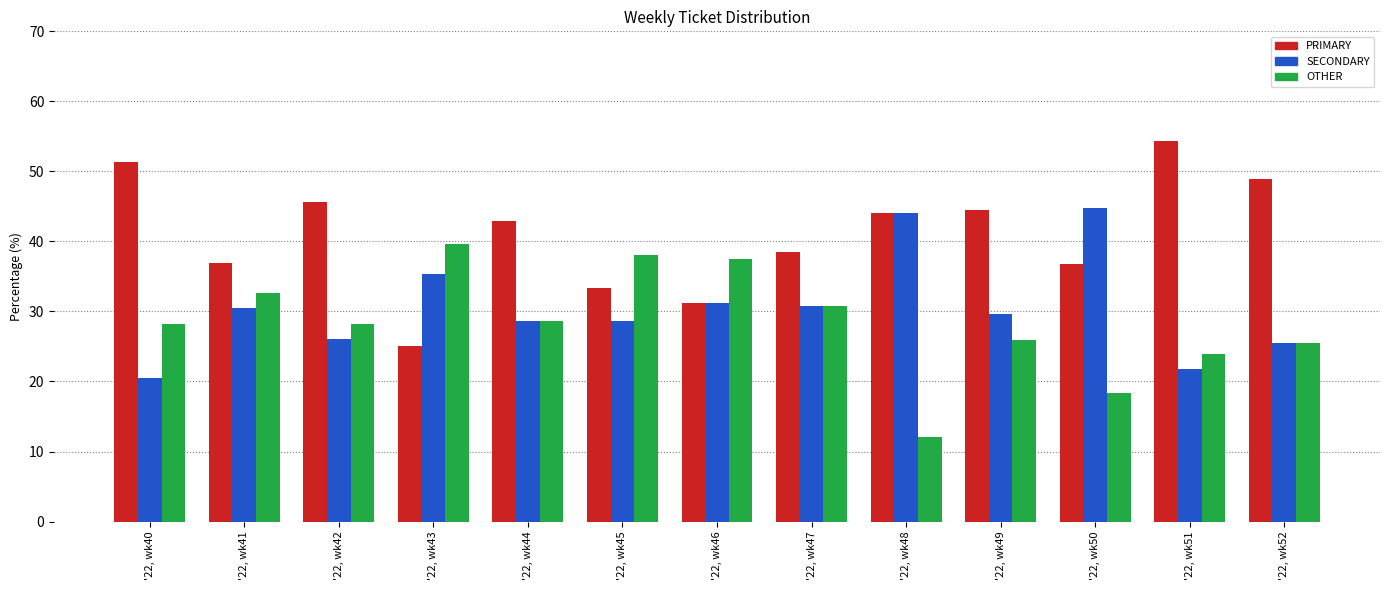

The value of PRIMARY at '22, wk50 is 36.8. True or false?

True